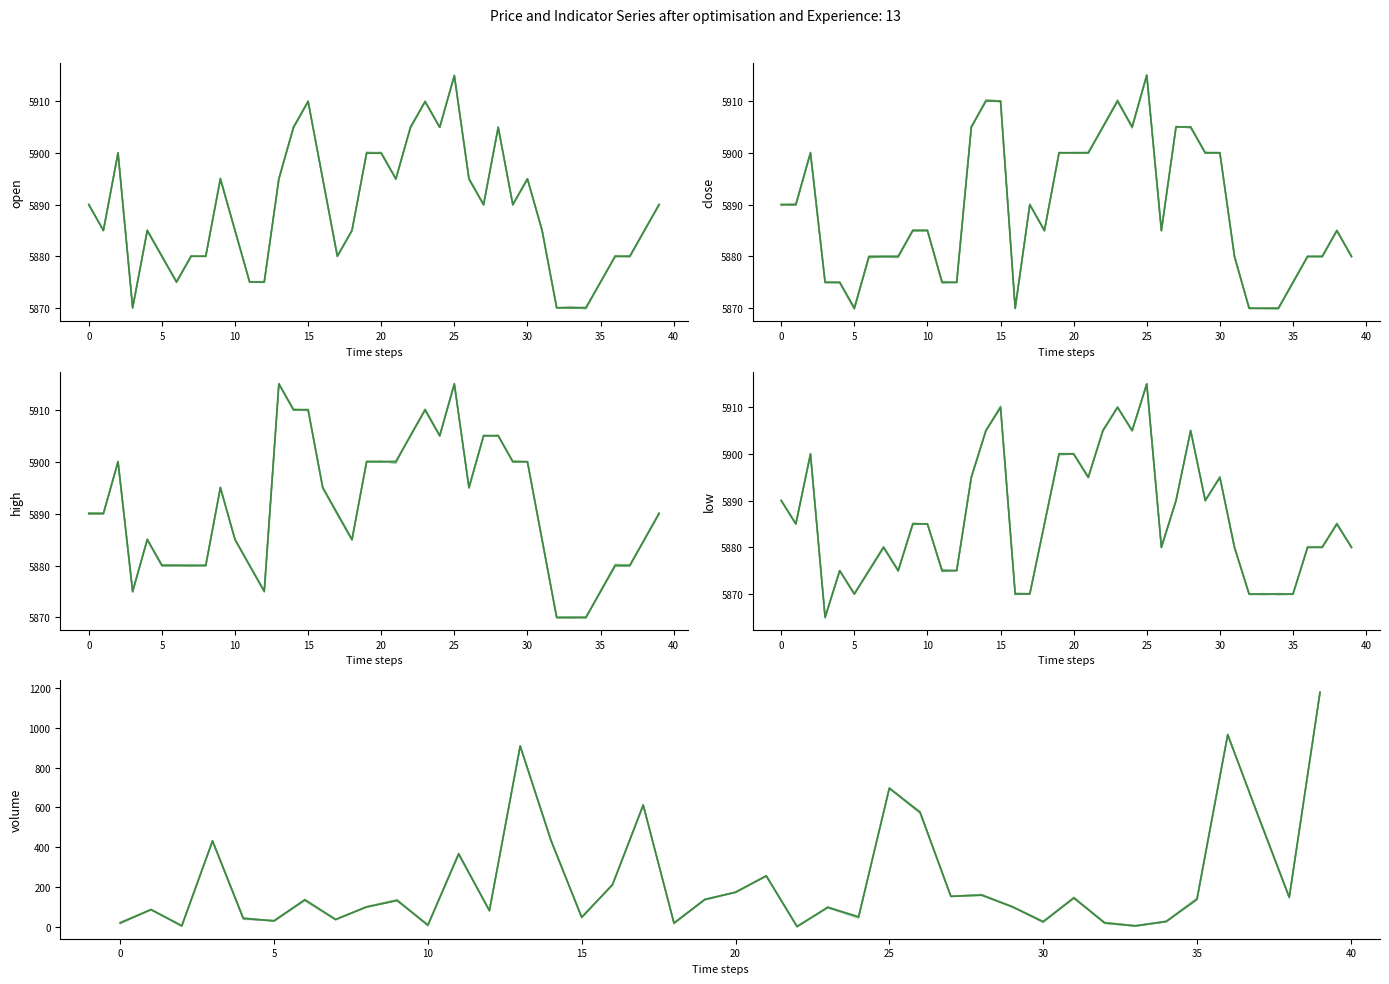

True or false: high has more than 0 points higher than both neighbors.

True